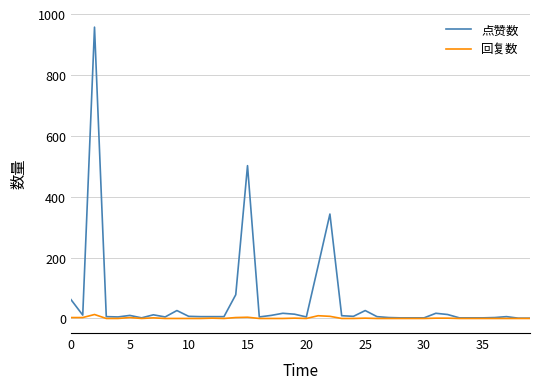

What is the highest value of the 点赞数 series?

957